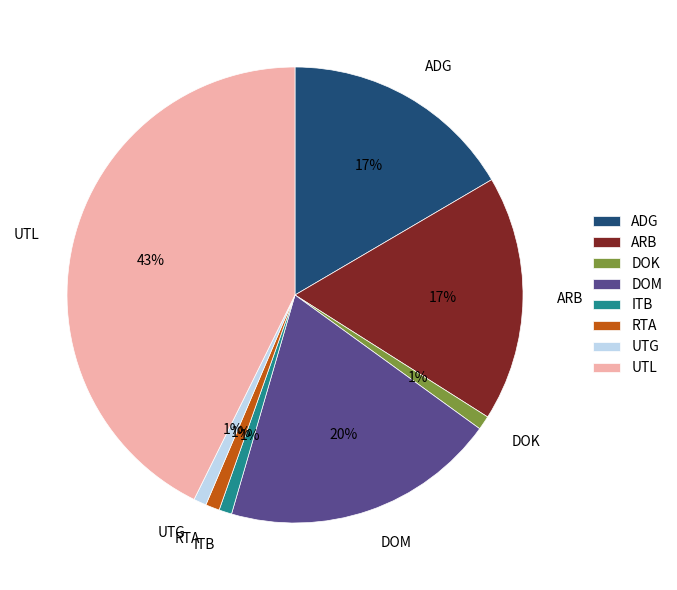

Does UTG represent more than half of the total?

No